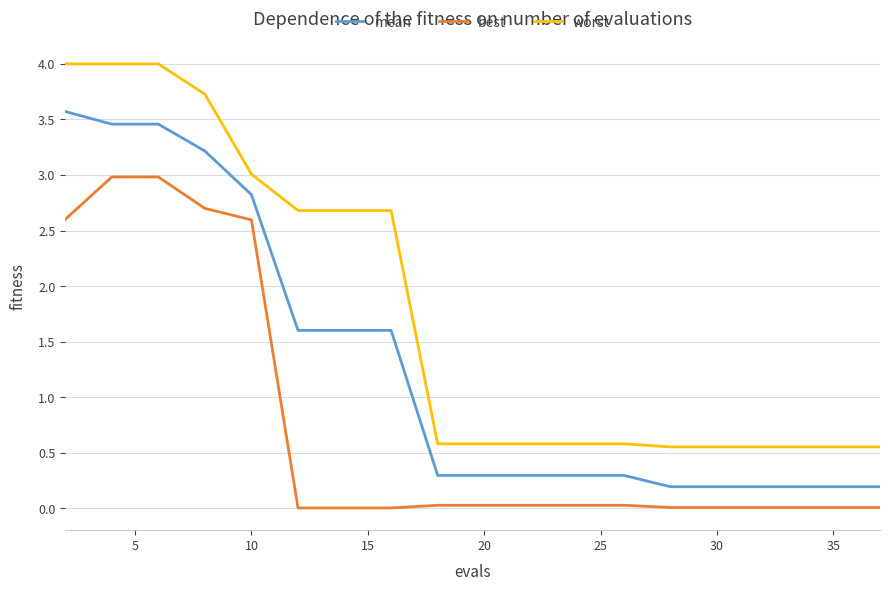

What is the maximum value shown in the chart?

4.0